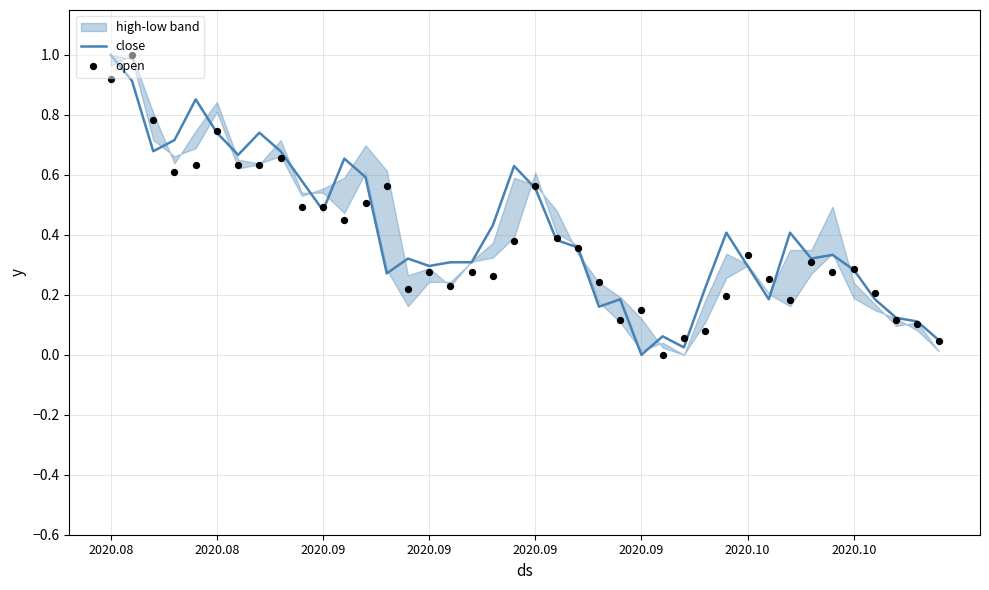

What is the total value across all series at 22?

0.7